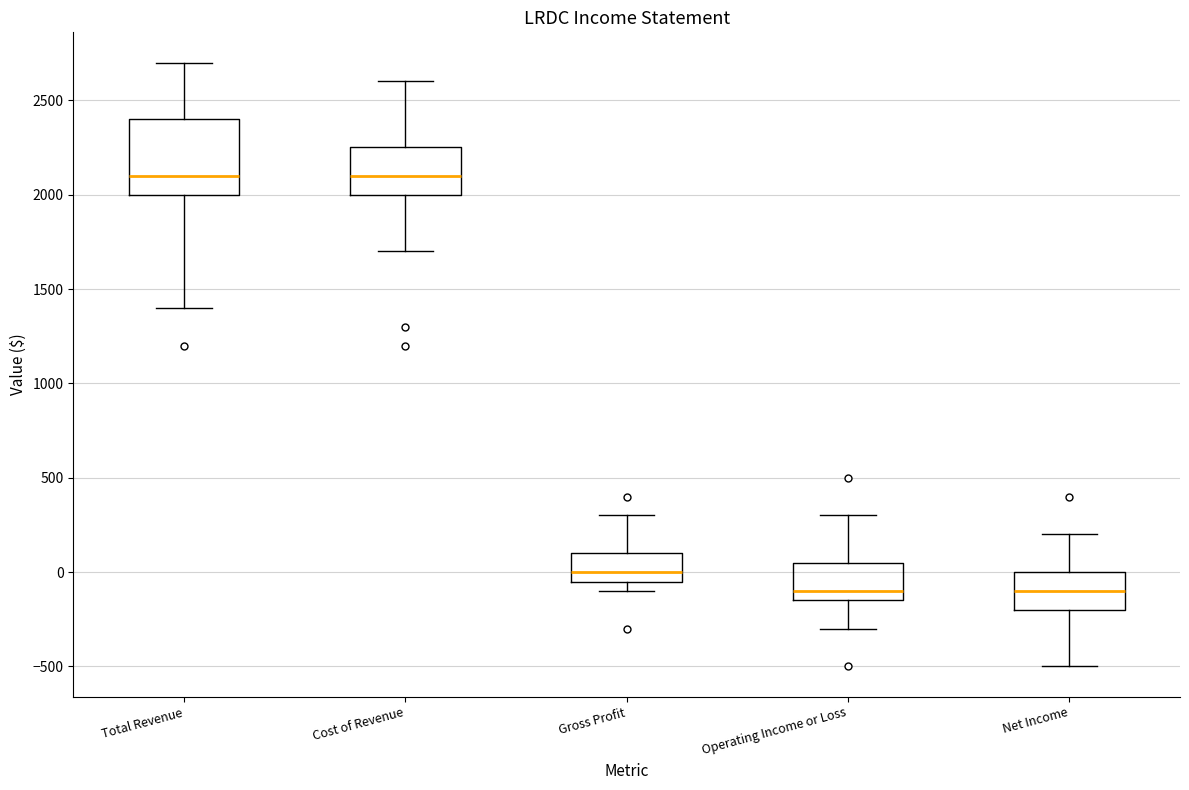

Reading left to right, read every box against the y-axis: the position of its median line, the range the box covers, and the ends of its whiskers. The values are not printed on the chart, so give them approximately, as read against the axis.

Total Revenue: median 2100, box 2000 to 2400, whiskers 1400 to 2700
Cost of Revenue: median 2100, box 2000 to 2250, whiskers 1700 to 2600
Gross Profit: median 0, box -50 to 100, whiskers -100 to 300
Operating Income or Loss: median -100, box -150 to 50, whiskers -300 to 300
Net Income: median -100, box -200 to 0, whiskers -500 to 200